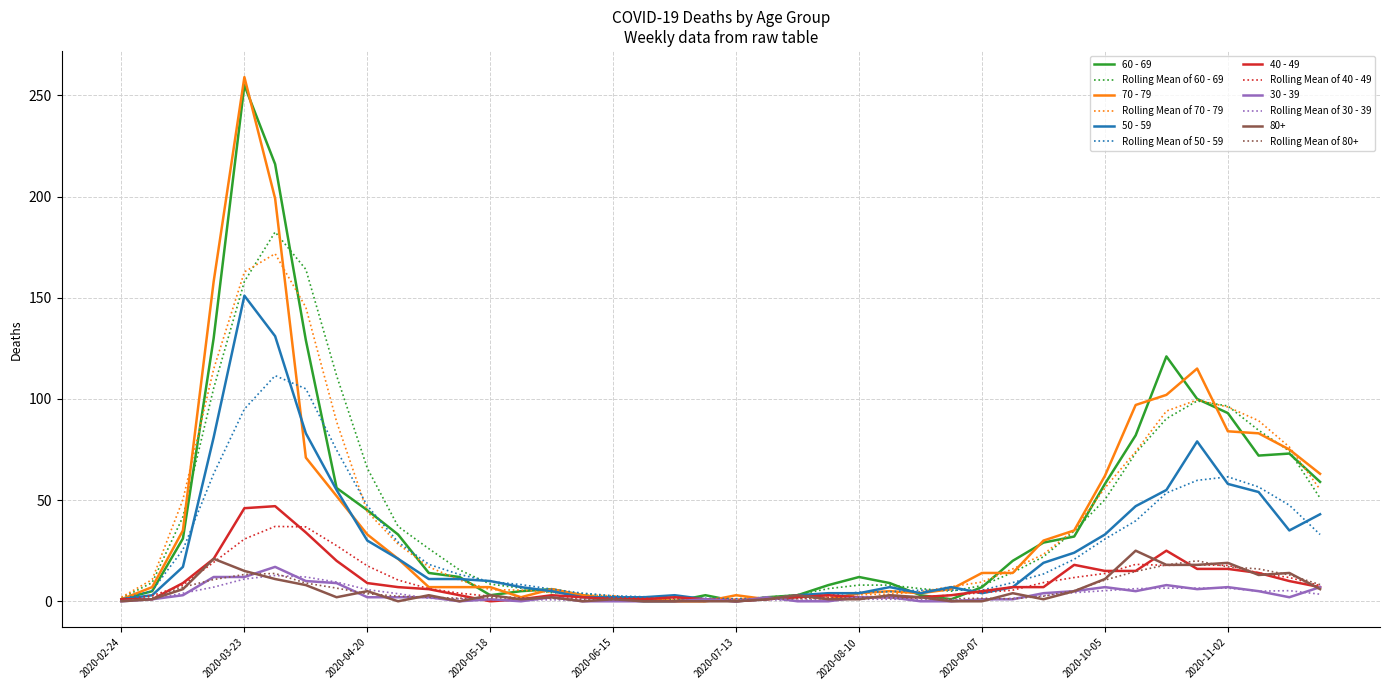

Which series has the widest spread of values?

70 - 79